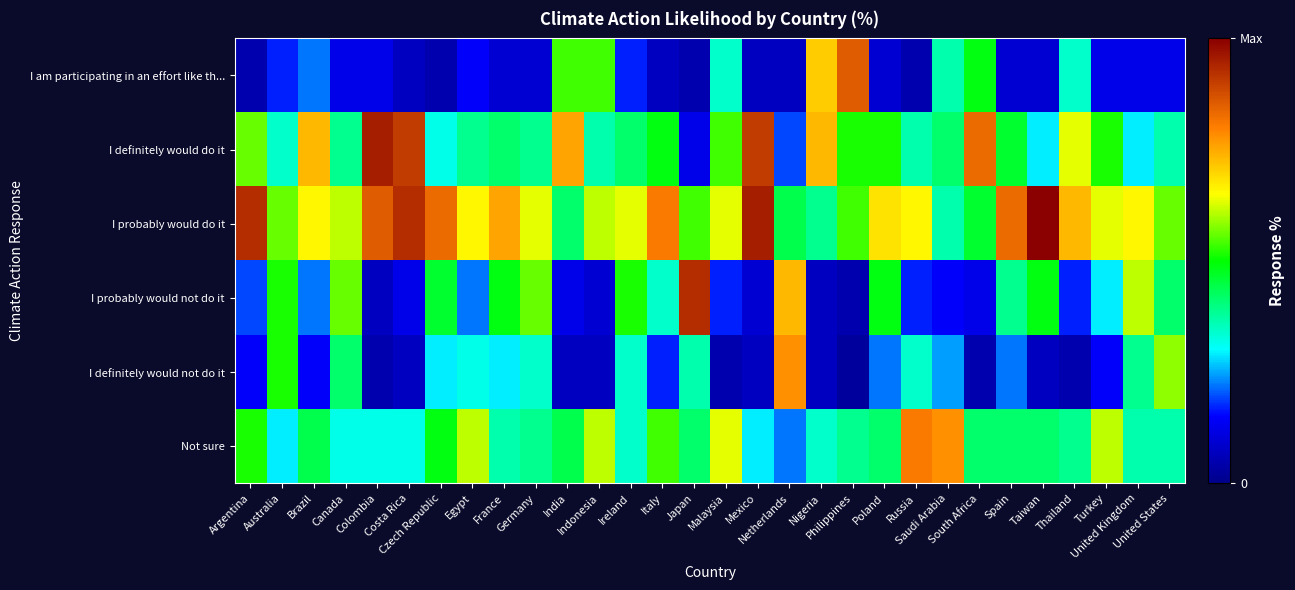

Rank the series at Taiwan from lowest to highest value.

I definitely would not do it, I am participating in an effort like th..., I definitely would do it, Not sure, I probably would not do it, I probably would do it